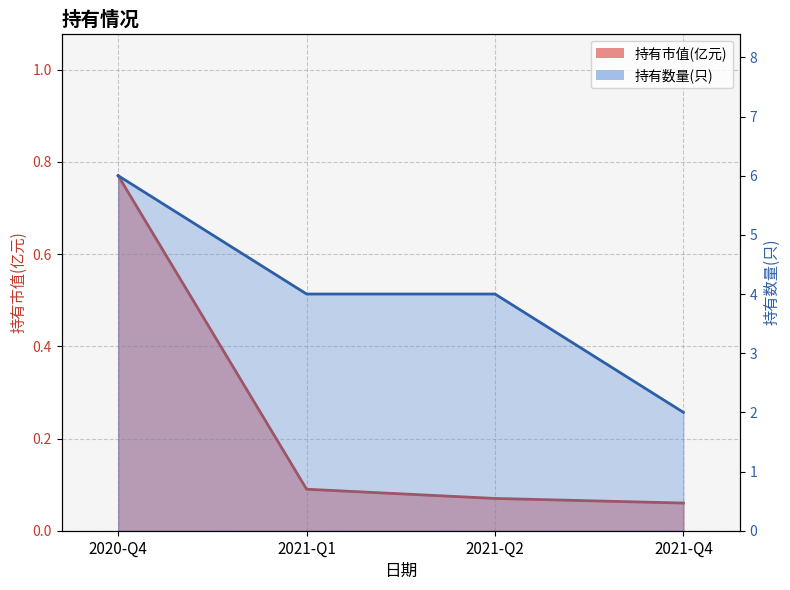

Between 2021-Q1 and 2021-Q4, which is larger?

2021-Q1